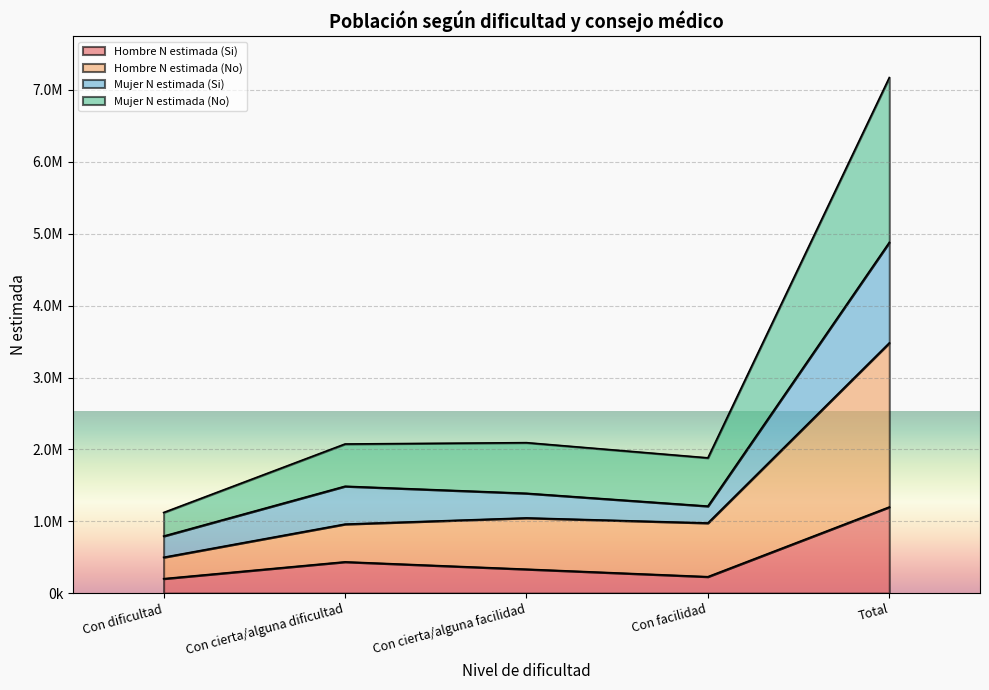

Reading left to right, transcribe all the data shown in this chart.

Hombre N estimada (Si): Con dificultad=201179	Con cierta/alguna dificultad=435216	Con cierta/alguna facilidad=333078	Con facilidad=228690	Total=1198163
Hombre N estimada (No): Con dificultad=498739	Con cierta/alguna dificultad=960137	Con cierta/alguna facilidad=1046479	Con facilidad=975929	Total=3481284
Mujer N estimada (Si): Con dificultad=793429	Con cierta/alguna dificultad=1487073	Con cierta/alguna facilidad=1388921	Con facilidad=1210646	Total=4880068
Mujer N estimada (No): Con dificultad=1121707	Con cierta/alguna dificultad=2075264	Con cierta/alguna facilidad=2093711	Con facilidad=1882470	Total=7173151